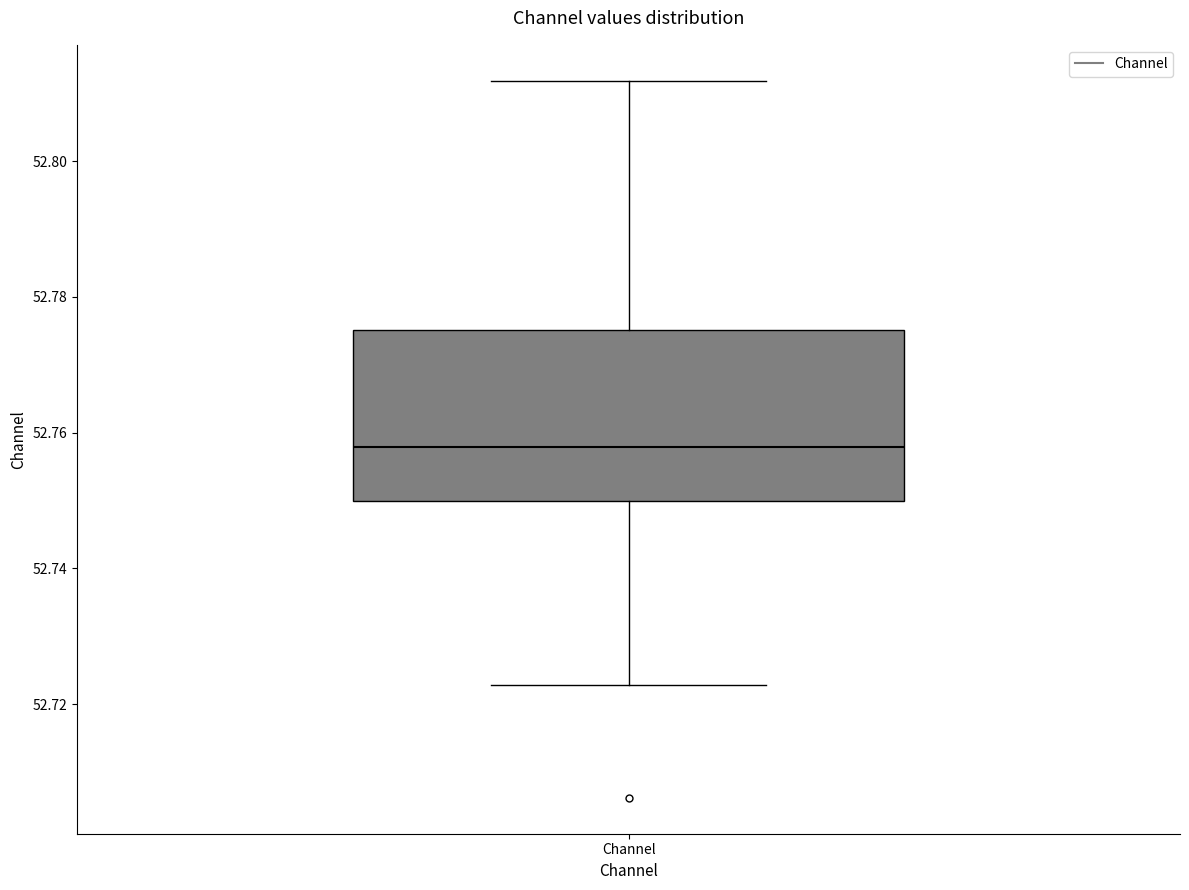

Read this box plot against the y-axis: the position of the median line, the range covered by the box, and the ends of both whiskers. The values are not printed on the chart, so give them approximately, as read against the axis.

median 52.758, box 52.750 to 52.776, whiskers 52.722 to 52.812